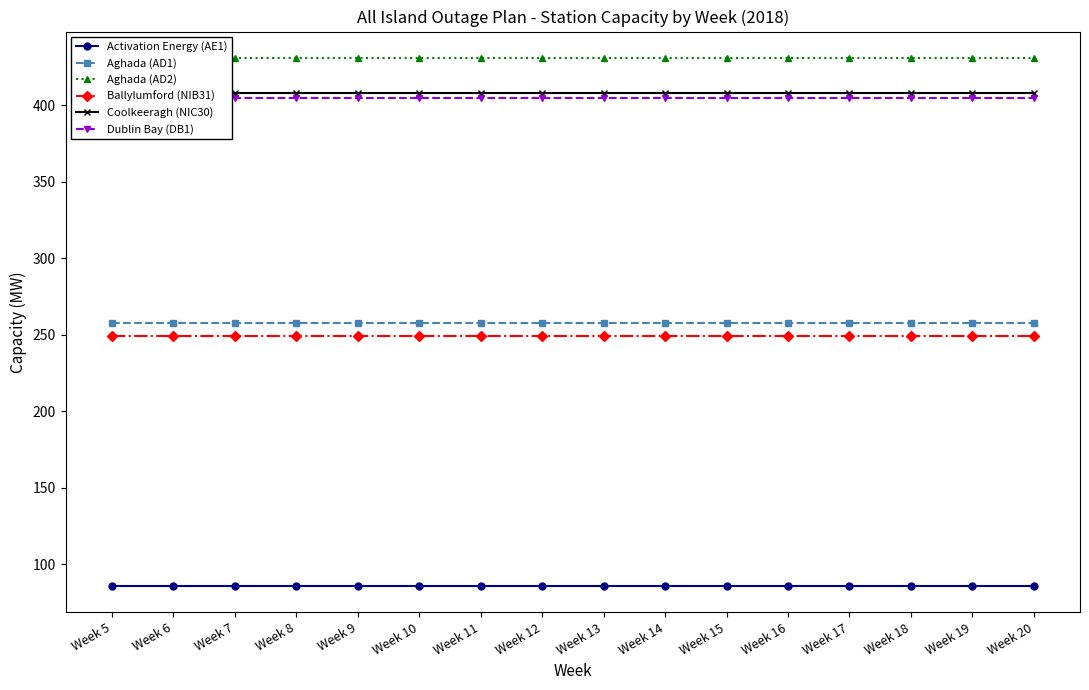

What is the average value of the Dublin Bay (DB1) series?

405